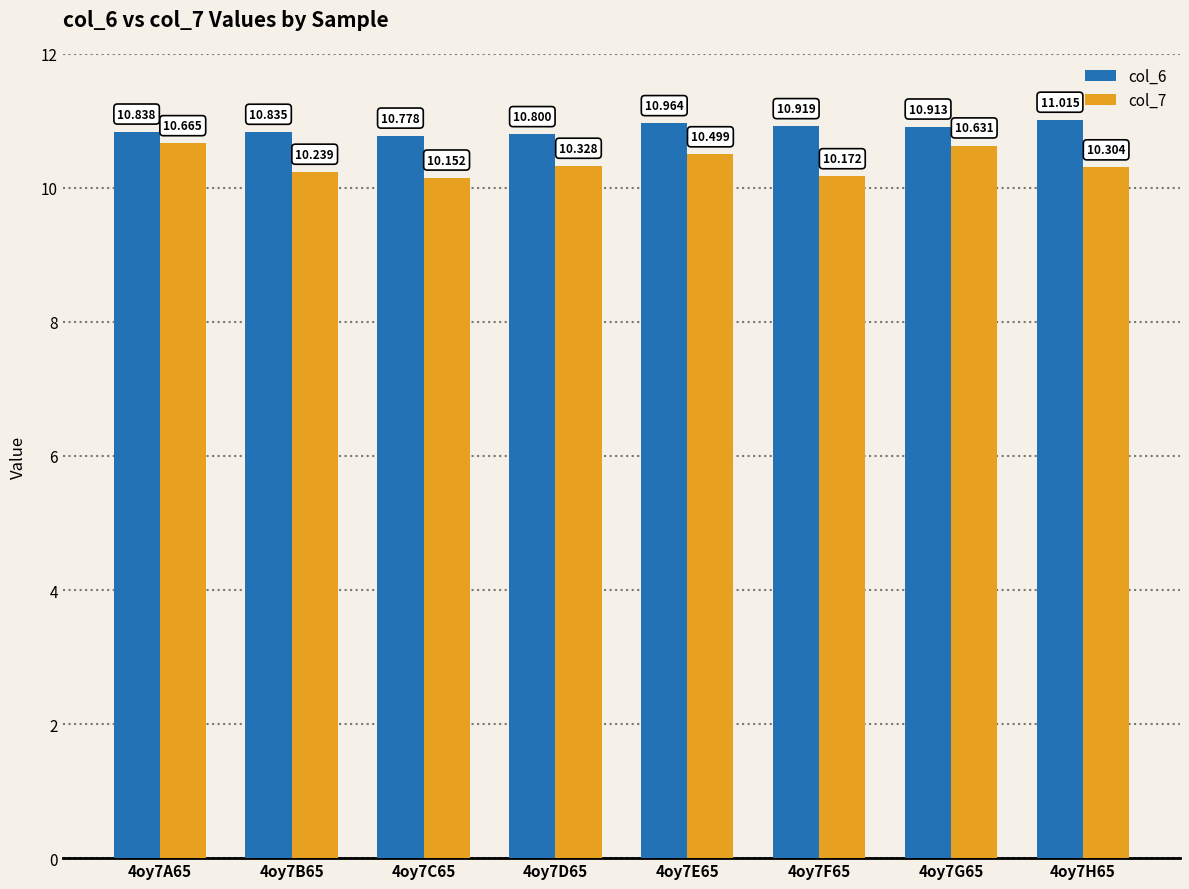

Rank the series by their average value, from lowest to highest.

col_7, col_6